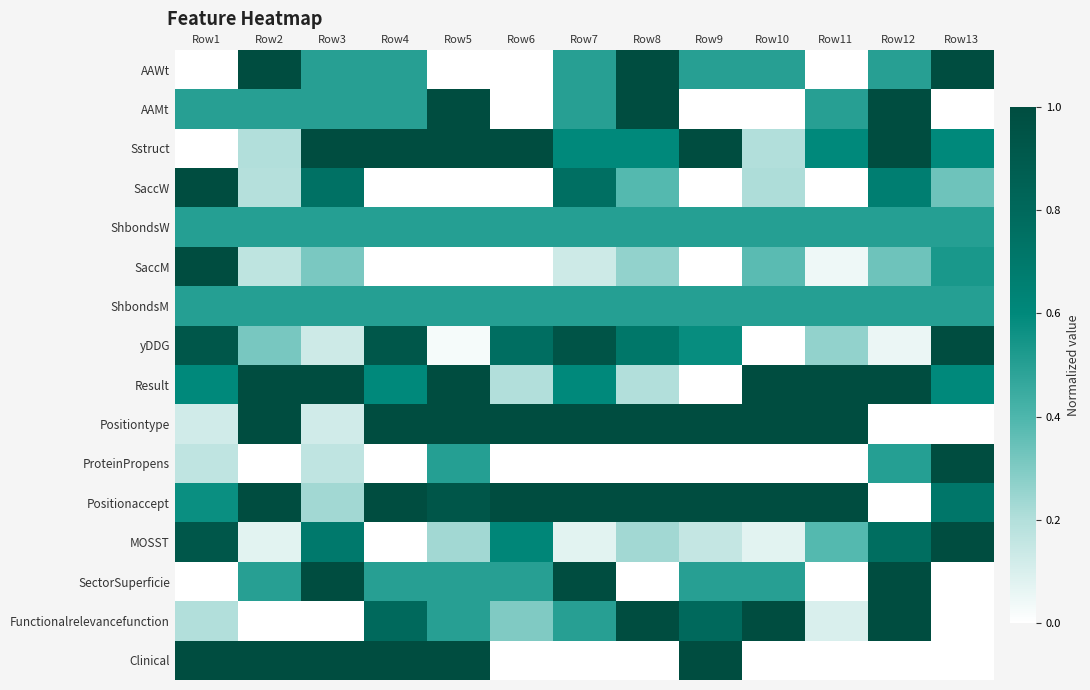

Reading left to right, extract all data points from this chart.

AAWt: Row1=0.0	Row2=1.0	Row3=0.5	Row4=0.5	Row5=0.0	Row6=0.0	Row7=0.5	Row8=1.0	Row9=0.5	Row10=0.5	Row11=0.0	Row12=0.5	Row13=1.0
AAMt: Row1=0.5	Row2=0.5	Row3=0.5	Row4=0.5	Row5=1.0	Row6=0.0	Row7=0.5	Row8=1.0	Row9=0.0	Row10=0.0	Row11=0.5	Row12=1.0	Row13=0.0
Sstruct: Row1=0.0	Row2=0.2	Row3=1.0	Row4=1.0	Row5=1.0	Row6=1.0	Row7=0.6	Row8=0.6	Row9=1.0	Row10=0.2	Row11=0.6	Row12=1.0	Row13=0.6
SaccW: Row1=1.0	Row2=0.2	Row3=0.7	Row4=0.0	Row5=0.0	Row6=0.0	Row7=0.8	Row8=0.4	Row9=0.0	Row10=0.2	Row11=0.0	Row12=0.7	Row13=0.3
ShbondsW: Row1=0.5	Row2=0.5	Row3=0.5	Row4=0.5	Row5=0.5	Row6=0.5	Row7=0.5	Row8=0.5	Row9=0.5	Row10=0.5	Row11=0.5	Row12=0.5	Row13=0.5
SaccM: Row1=1.0	Row2=0.2	Row3=0.3	Row4=0.0	Row5=0.0	Row6=0.0	Row7=0.1	Row8=0.3	Row9=0.0	Row10=0.4	Row11=0.0	Row12=0.3	Row13=0.5
ShbondsM: Row1=0.5	Row2=0.5	Row3=0.5	Row4=0.5	Row5=0.5	Row6=0.5	Row7=0.5	Row8=0.5	Row9=0.5	Row10=0.5	Row11=0.5	Row12=0.5	Row13=0.5
yDDG: Row1=0.9	Row2=0.3	Row3=0.1	Row4=0.9	Row5=0.0	Row6=0.8	Row7=0.9	Row8=0.7	Row9=0.6	Row10=0.0	Row11=0.3	Row12=0.1	Row13=1.0
Result: Row1=0.6	Row2=1.0	Row3=1.0	Row4=0.6	Row5=1.0	Row6=0.2	Row7=0.6	Row8=0.2	Row9=0.0	Row10=1.0	Row11=1.0	Row12=1.0	Row13=0.6
Positiontype: Row1=0.1	Row2=1.0	Row3=0.1	Row4=1.0	Row5=1.0	Row6=1.0	Row7=1.0	Row8=1.0	Row9=1.0	Row10=1.0	Row11=1.0	Row12=0.0	Row13=0.0
ProteinPropens: Row1=0.2	Row2=0.0	Row3=0.2	Row4=0.0	Row5=0.5	Row6=0.0	Row7=0.0	Row8=0.0	Row9=0.0	Row10=0.0	Row11=0.0	Row12=0.5	Row13=1.0
Positionaccept: Row1=0.6	Row2=1.0	Row3=0.2	Row4=1.0	Row5=0.9	Row6=1.0	Row7=1.0	Row8=1.0	Row9=1.0	Row10=1.0	Row11=1.0	Row12=0.0	Row13=0.7
MOSST: Row1=0.9	Row2=0.1	Row3=0.7	Row4=0.0	Row5=0.2	Row6=0.6	Row7=0.1	Row8=0.2	Row9=0.2	Row10=0.1	Row11=0.4	Row12=0.8	Row13=1.0
SectorSuperficie: Row1=0.0	Row2=0.5	Row3=1.0	Row4=0.5	Row5=0.5	Row6=0.5	Row7=1.0	Row8=0.0	Row9=0.5	Row10=0.5	Row11=0.0	Row12=1.0	Row13=0.0
Functionalrelevancefunction: Row1=0.2	Row2=0.0	Row3=0.0	Row4=0.8	Row5=0.5	Row6=0.3	Row7=0.5	Row8=1.0	Row9=0.8	Row10=1.0	Row11=0.1	Row12=1.0	Row13=0.0
Clinical: Row1=1.0	Row2=1.0	Row3=1.0	Row4=1.0	Row5=1.0	Row6=0.0	Row7=0.0	Row8=0.0	Row9=1.0	Row10=0.0	Row11=0.0	Row12=0.0	Row13=0.0